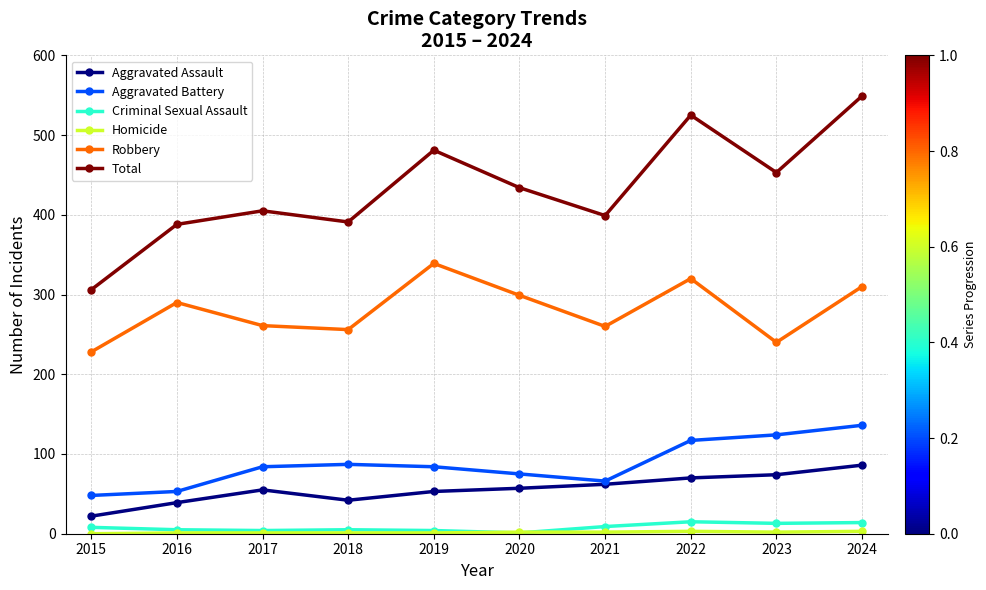

At which category does Total reach its first local valley?

2018